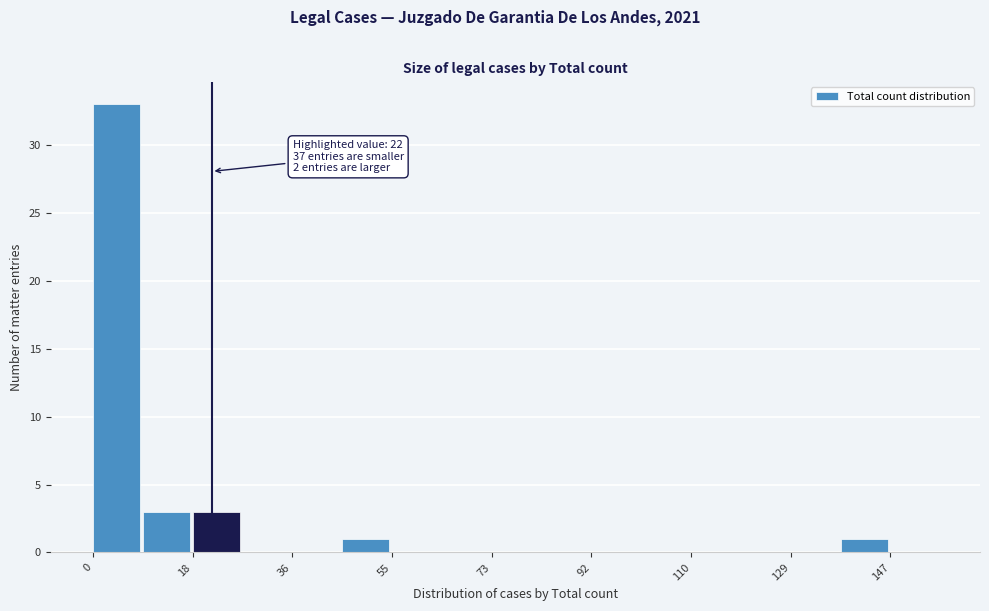

Which range on the x-axis has the tallest bar?

0 to 10